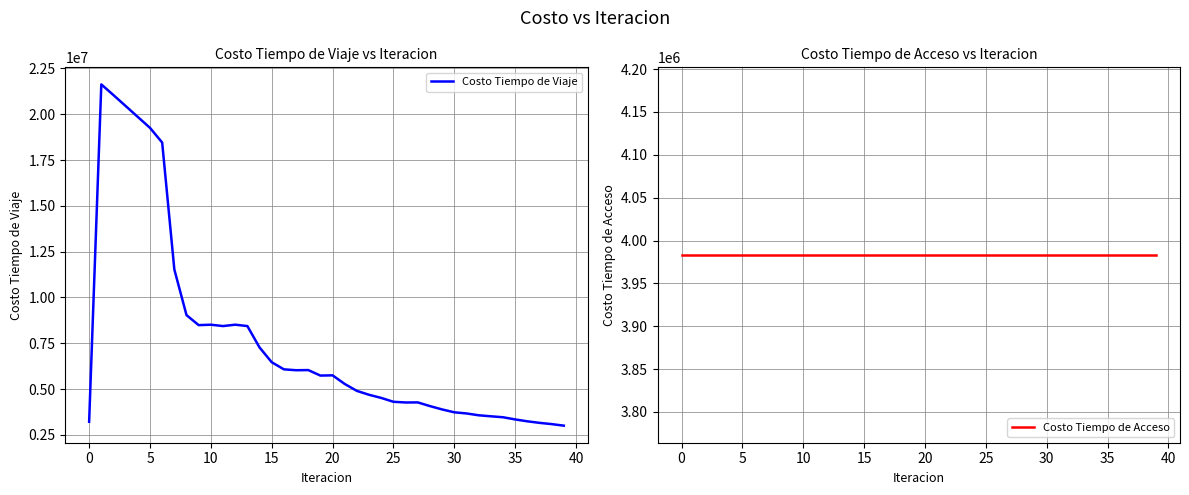

Which series ends up on top after the final intersection of Costo Tiempo de Acceso and Costo Tiempo de Viaje?

Costo Tiempo de Acceso